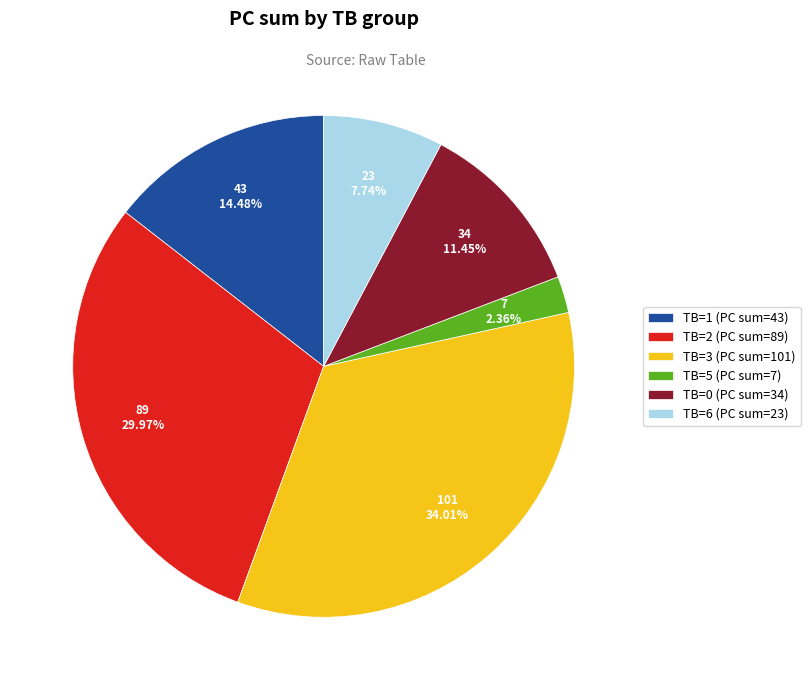

What is the largest slice in the pie chart?

TB=3 (PC sum=101)